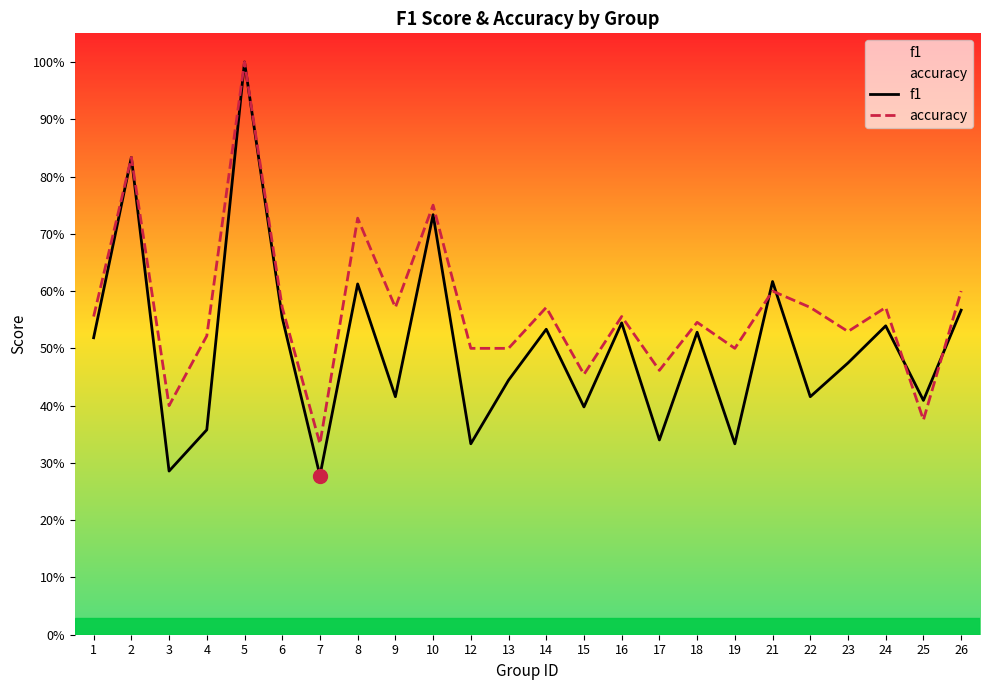

How many lines are shown in the chart?

2